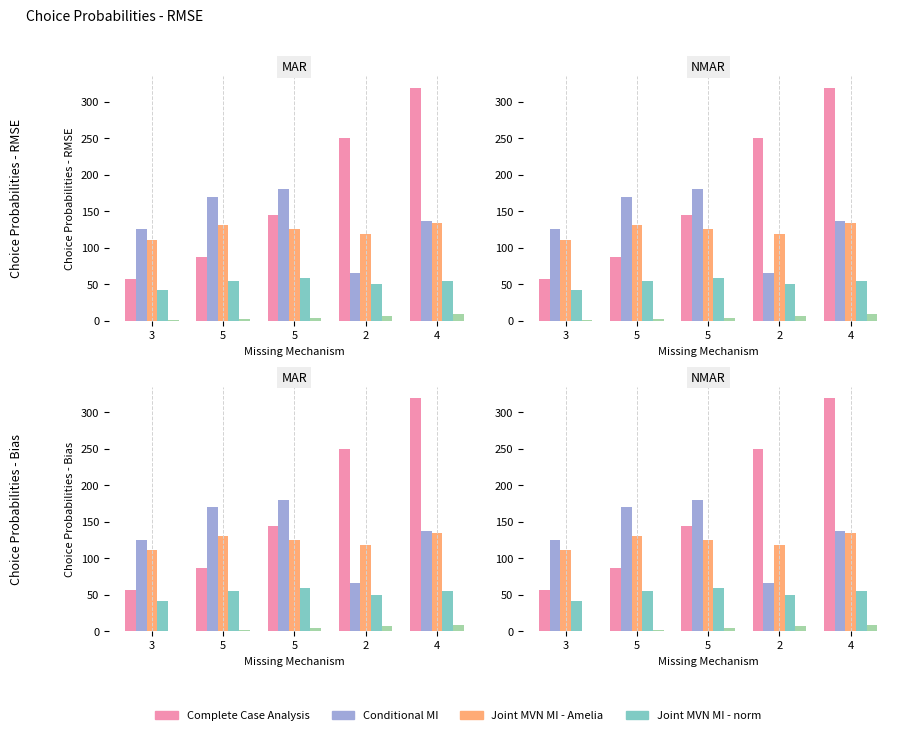

What is the spread (max minus min) of values at 5?

167.7